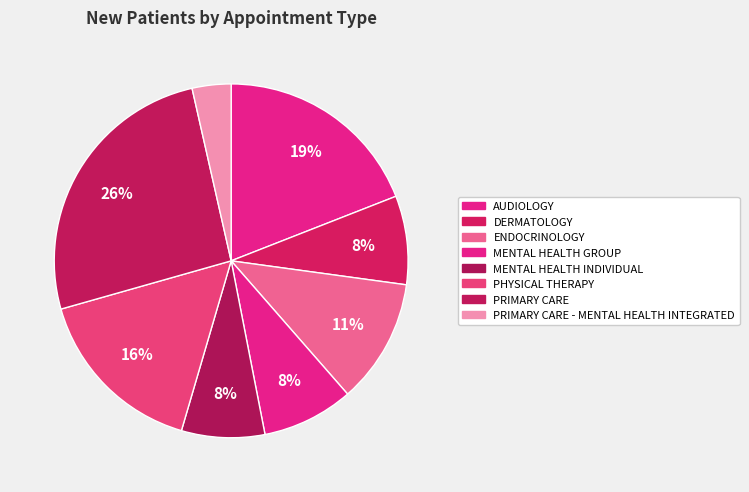

How many segments does this pie chart have?

8